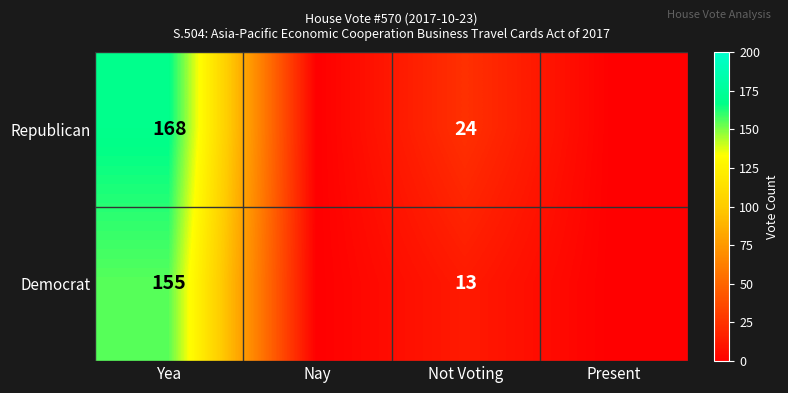

What is the spread (max minus min) of values at Yea?

13